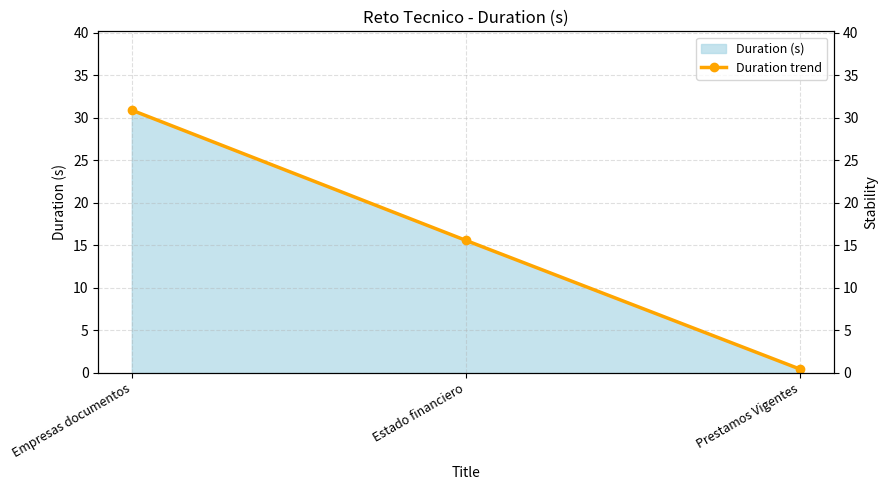

What is the label of the 1st point from the left?

Empresas documentos